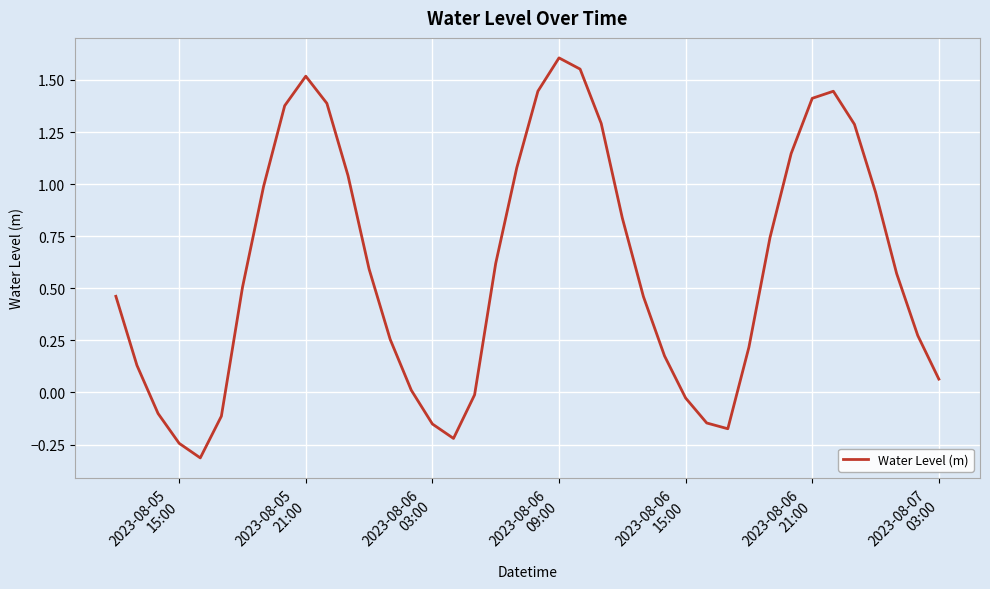

What is the difference between the maximum and second lowest values?

1.8